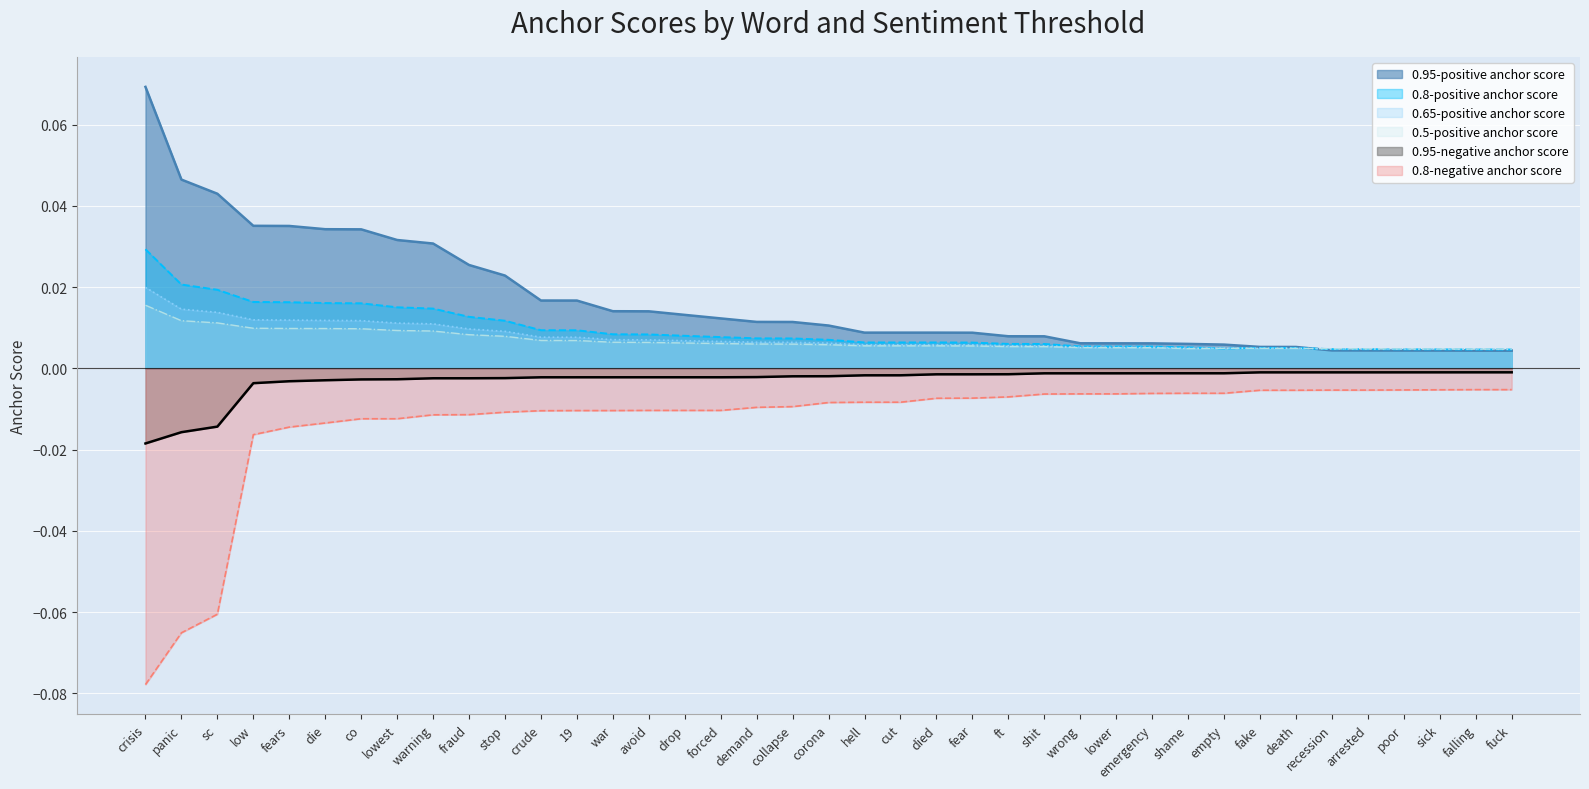

Which series has the largest range (max minus min)?

0.8-negative anchor score